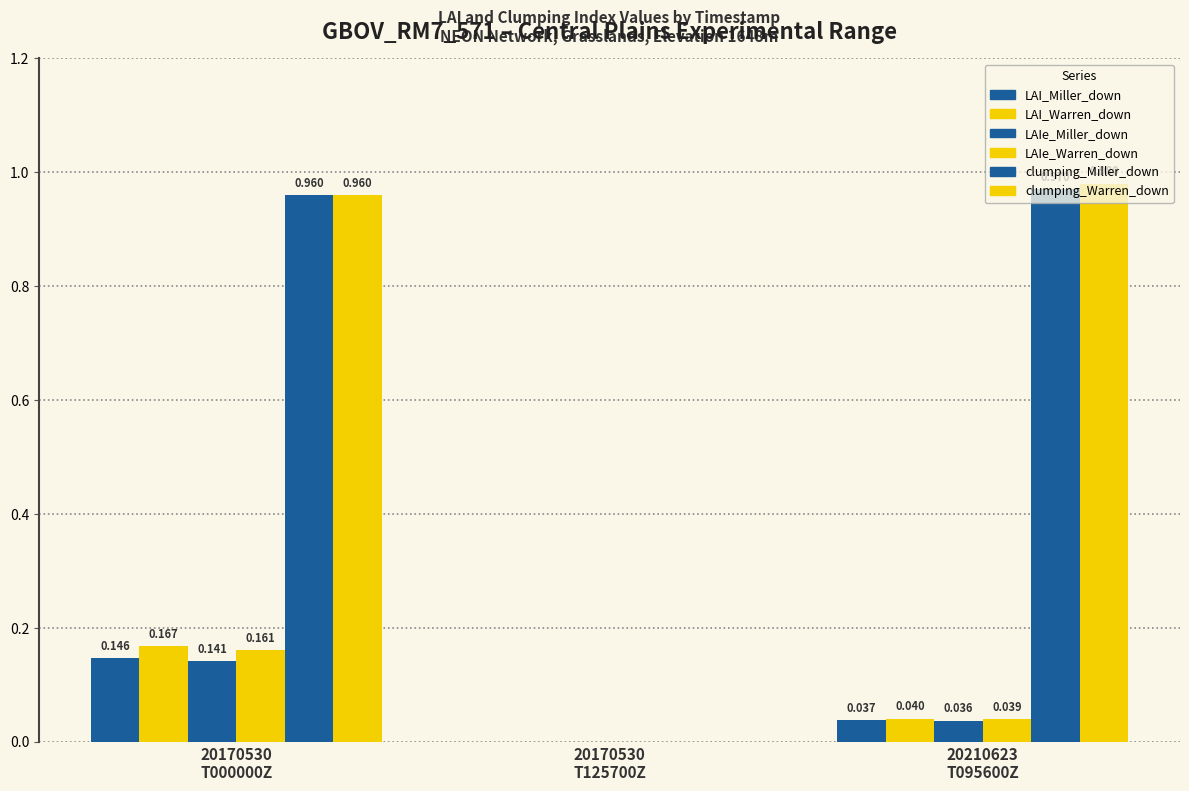

Does the chart contain stacked bars?

No